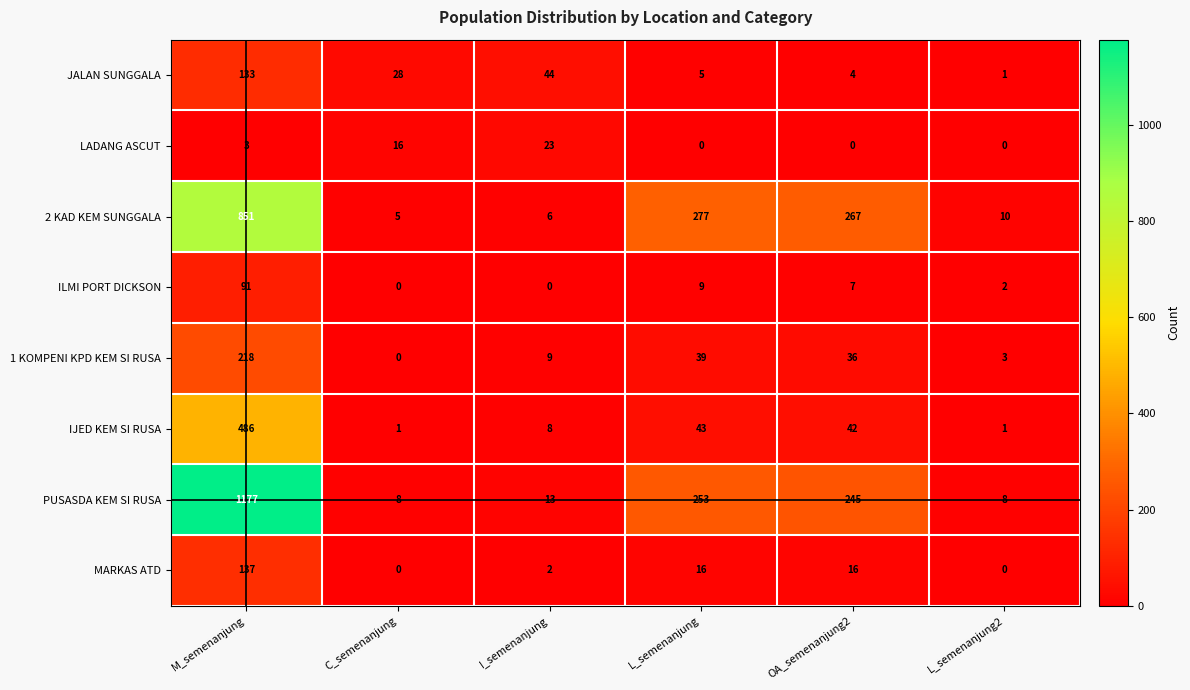

At which category is the sum across all series the highest?

M_semenanjung